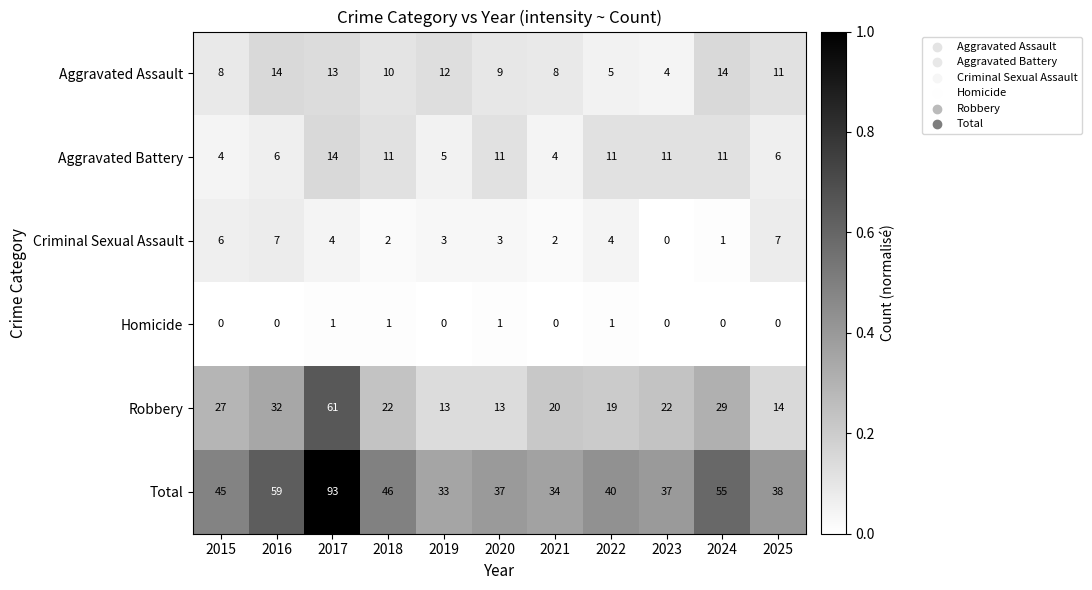

The Total series shows 26 at 2022. True or false?

False